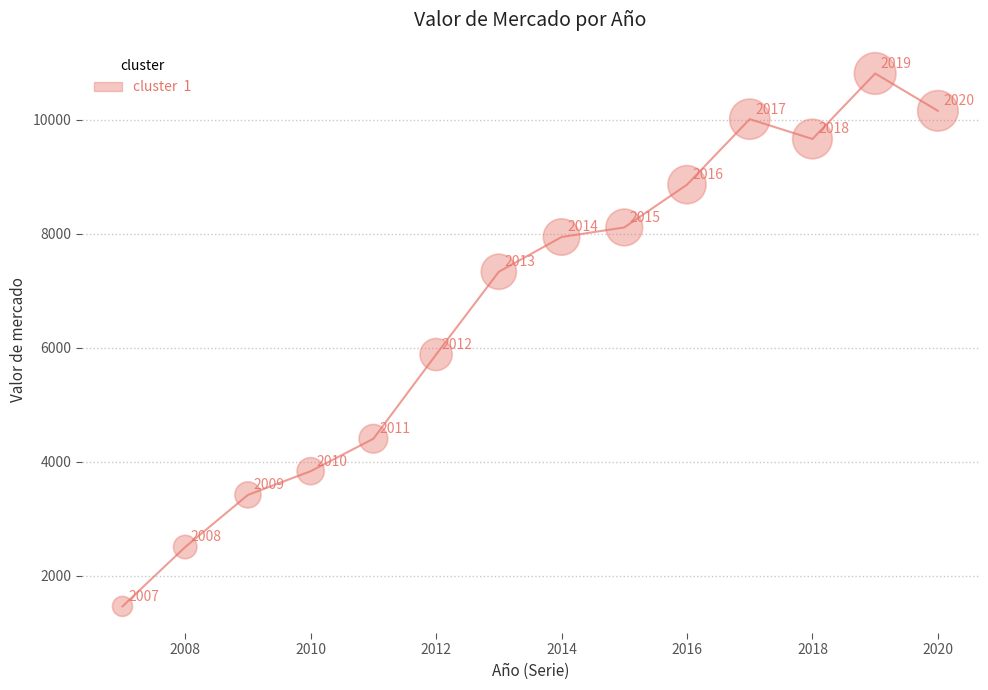

What Y value in the scatter plot is closest to 6139?

5883